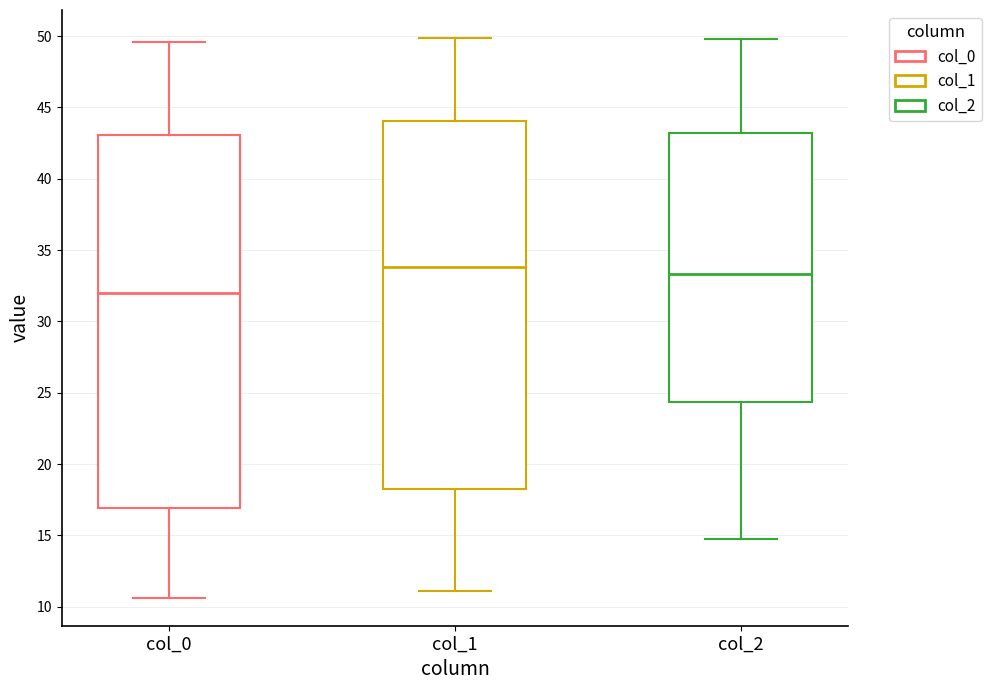

Where is the lower edge of the box for col_2 on the y-axis? The values are not printed on the chart, so give them approximately, as read against the axis.

24.5